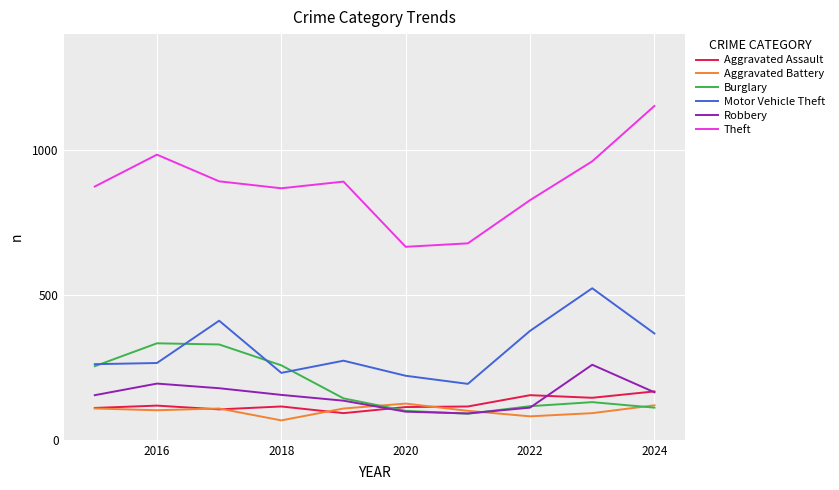

How many values in the Motor Vehicle Theft series are below 273?

5